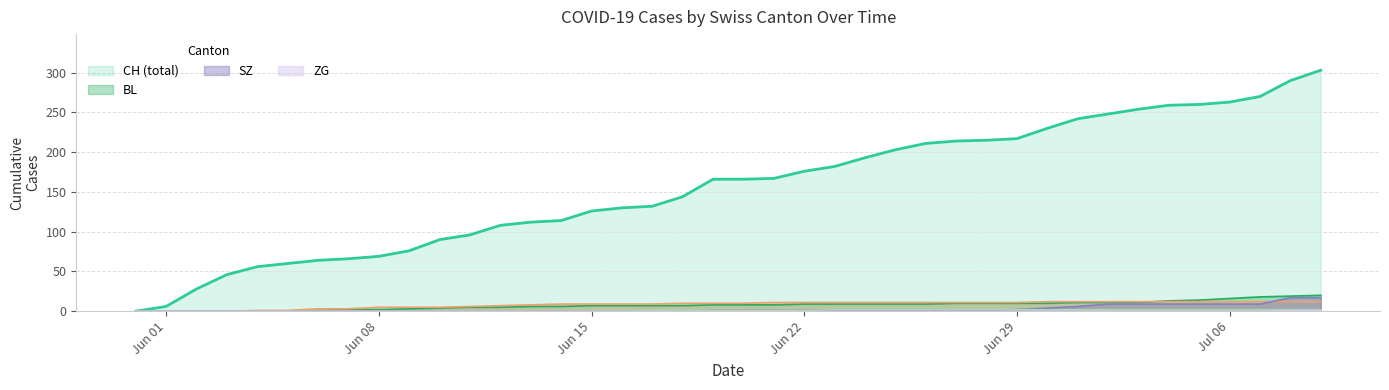

At which category does the chart reach its minimum across all series?

Jun 01